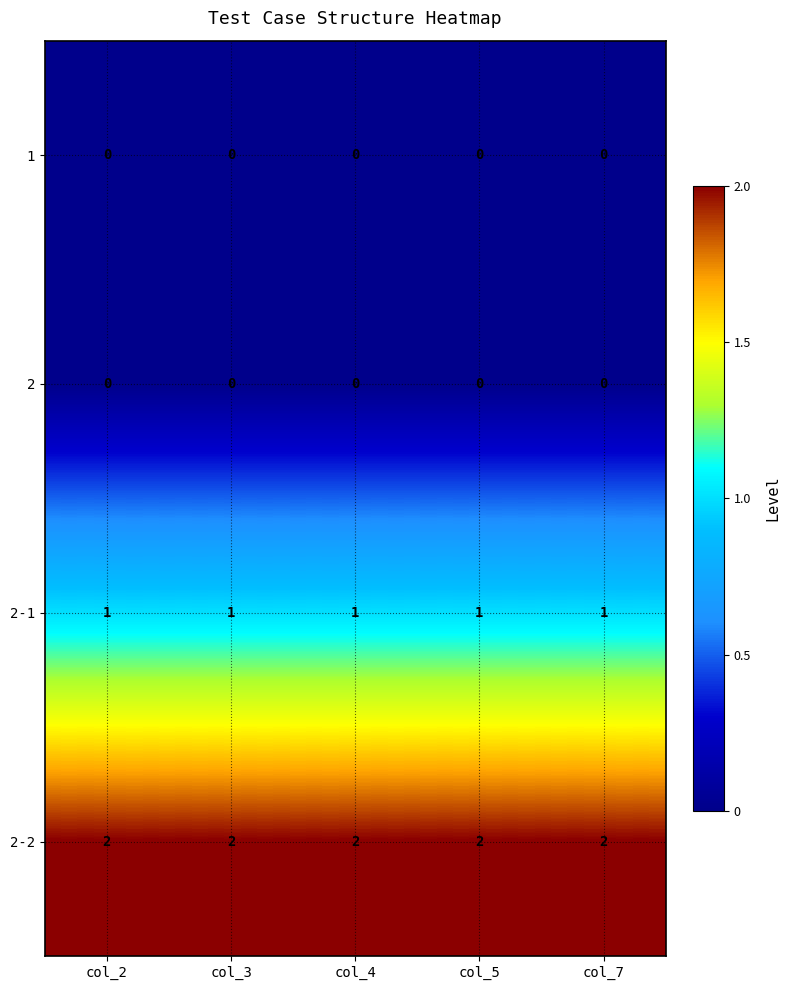

What is the total value across all series at col_5?

3